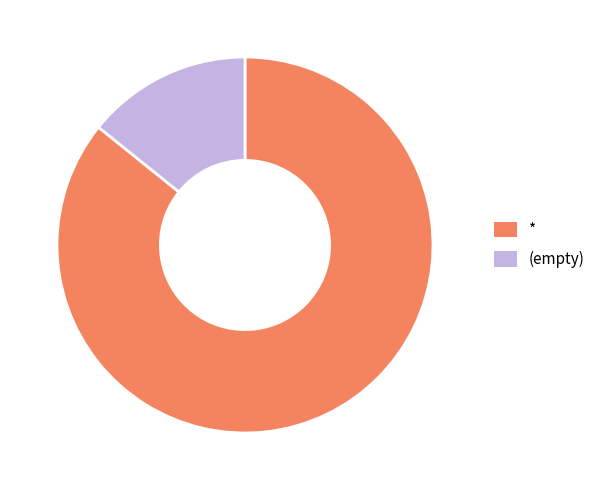

What is the ratio of the value at (empty) to the value at *?

0.2